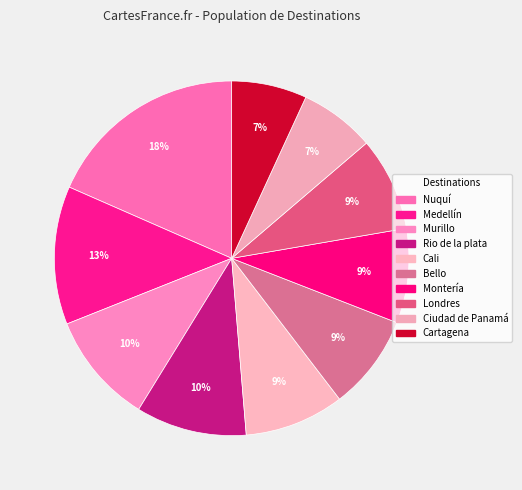

Count the number of slices in the pie.

10